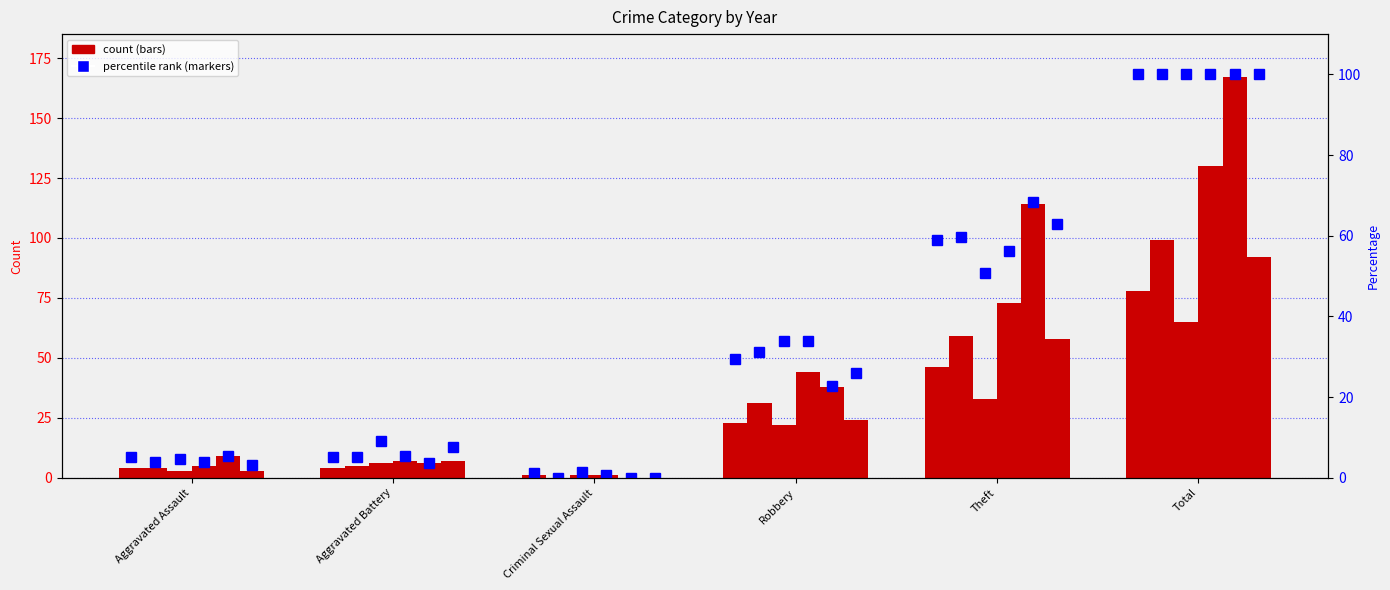

Does the chart contain any negative values?

No